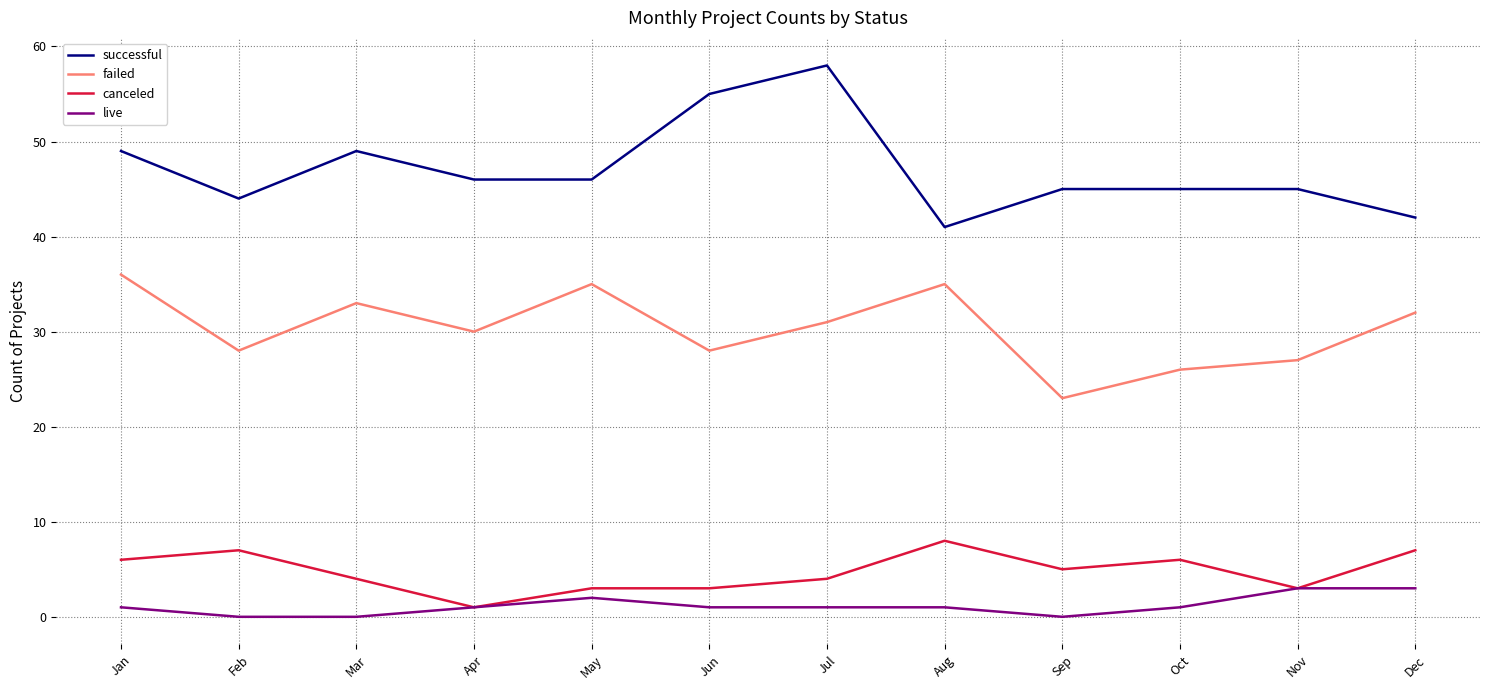

What is the sum of all failed values?

364